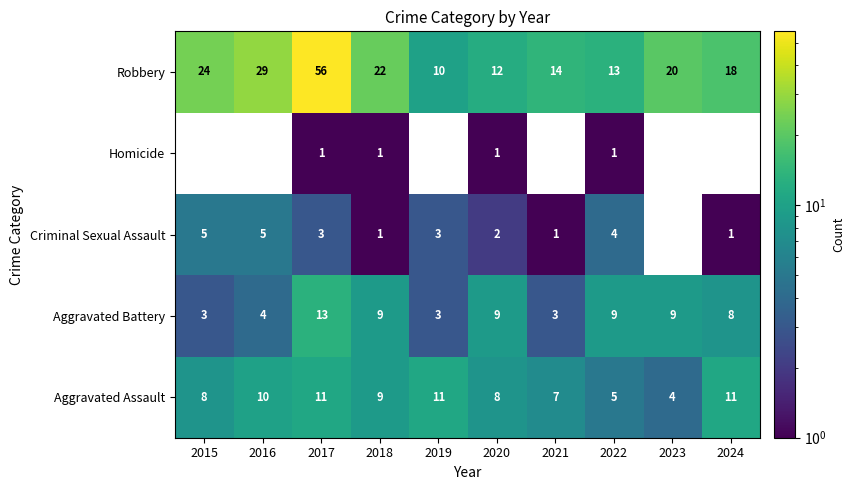

What is the sum of all Aggravated Assault values?

84